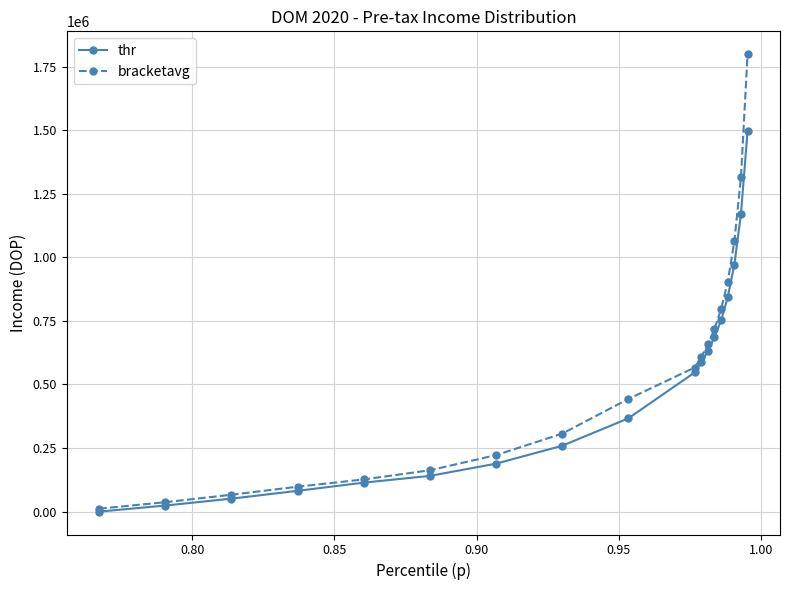

True or false: thr has more than 0 points higher than both neighbors.

False